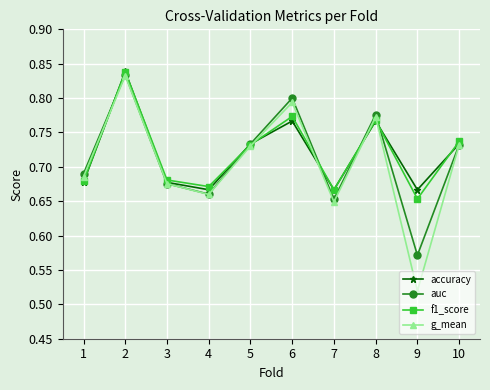

Where is the first local minimum for g_mean?

4